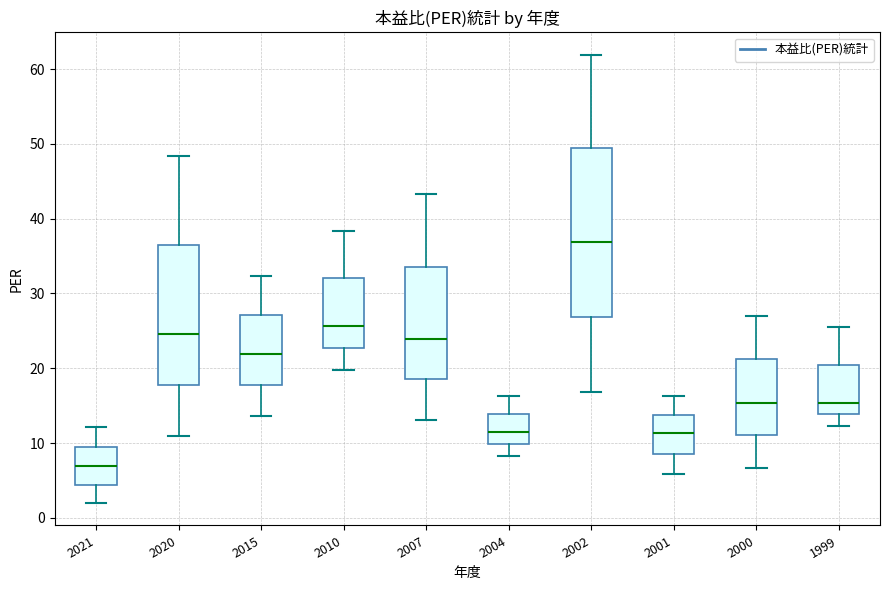

Reading left to right, read every box against the y-axis: the position of its median line, the range the box covers, and the ends of its whiskers. The values are not printed on the chart, so give them approximately, as read against the axis.

2021: median 7, box 4 to 9, whiskers 2 to 12
2020: median 25, box 18 to 37, whiskers 11 to 48
2015: median 22, box 18 to 27, whiskers 14 to 32
2010: median 26, box 23 to 32, whiskers 20 to 38
2007: median 24, box 19 to 34, whiskers 13 to 43
2004: median 12, box 10 to 14, whiskers 8 to 16
2002: median 37, box 27 to 49, whiskers 17 to 62
2001: median 11, box 9 to 14, whiskers 6 to 16
2000: median 15, box 11 to 21, whiskers 7 to 27
1999: median 15, box 14 to 20, whiskers 12 to 26